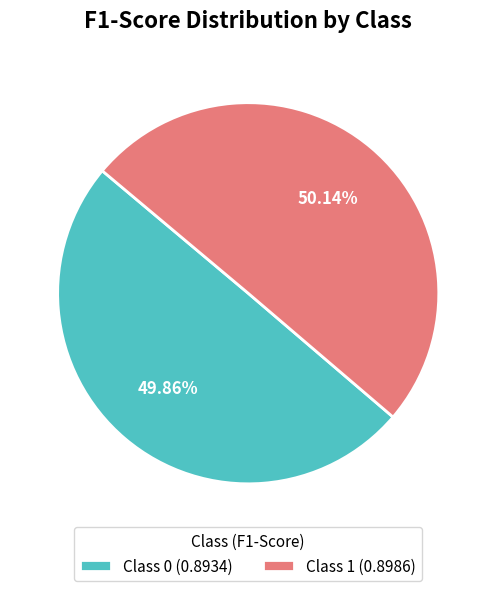

Is there any slice that represents more than half of the pie?

Yes